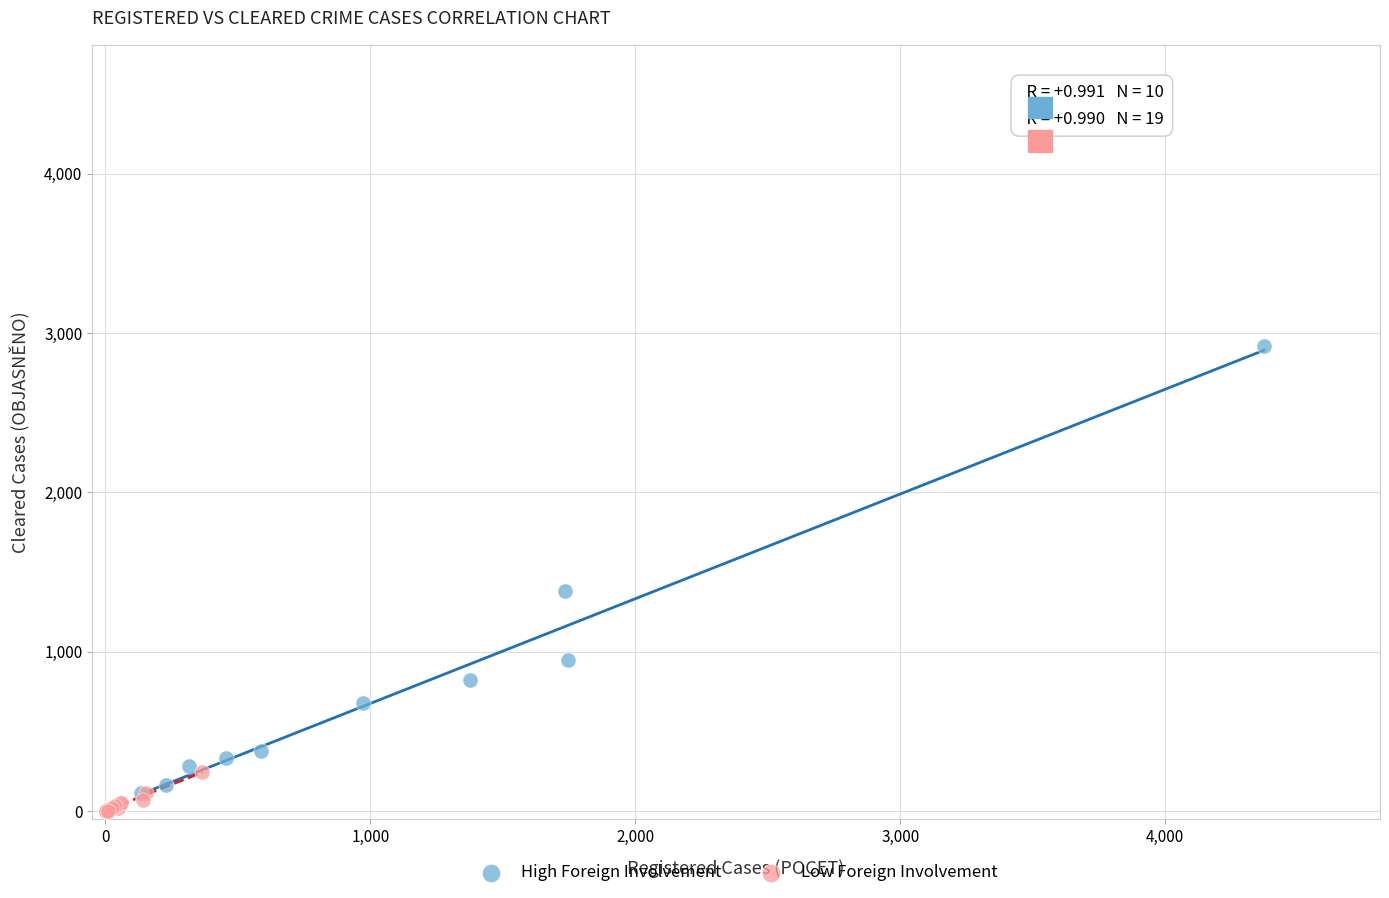

Which series has the widest spread of Y values?

High Foreign Involvement